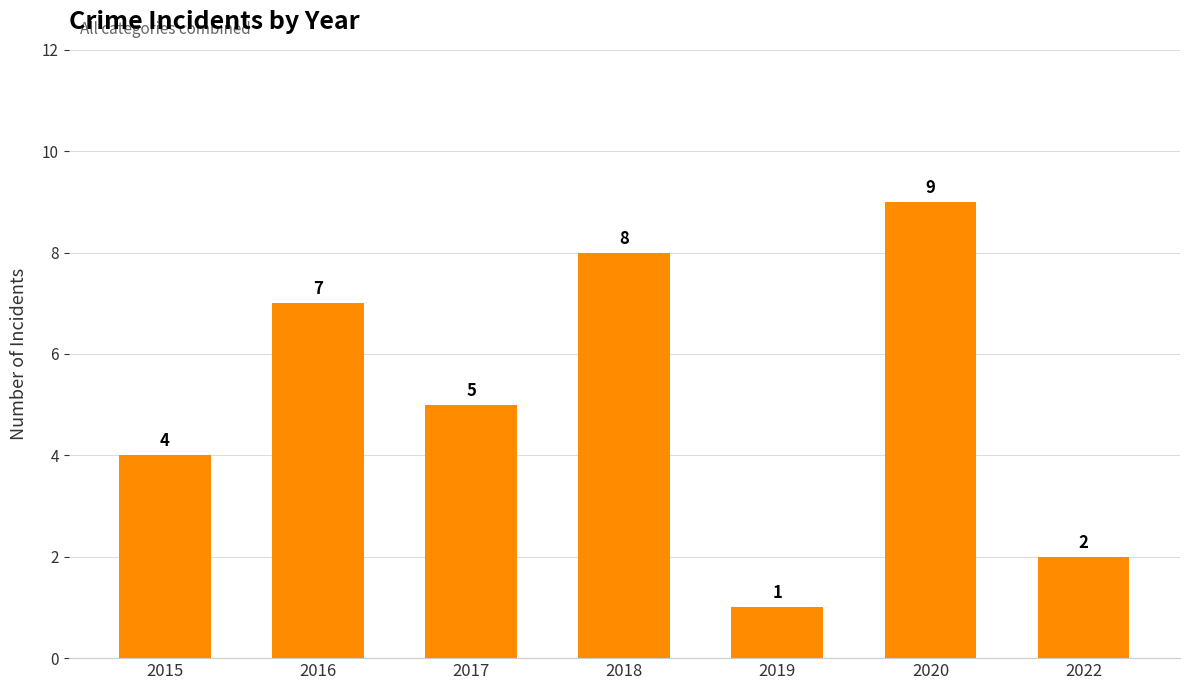

What is the value of the 4th bar from the left?

8